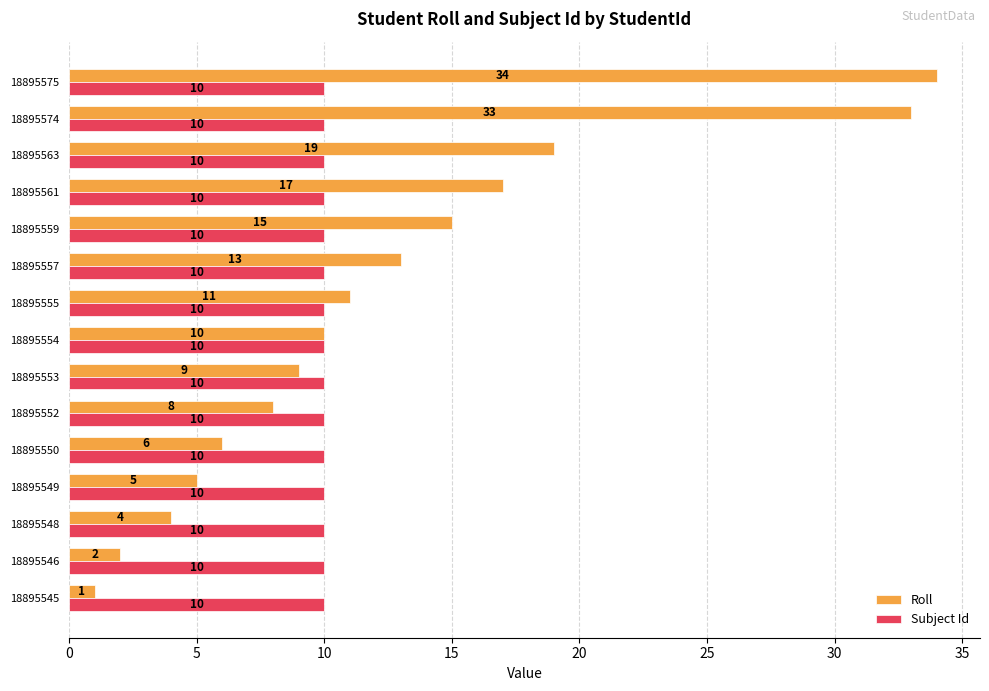

Which label corresponds to the largest value in the chart?

18895575